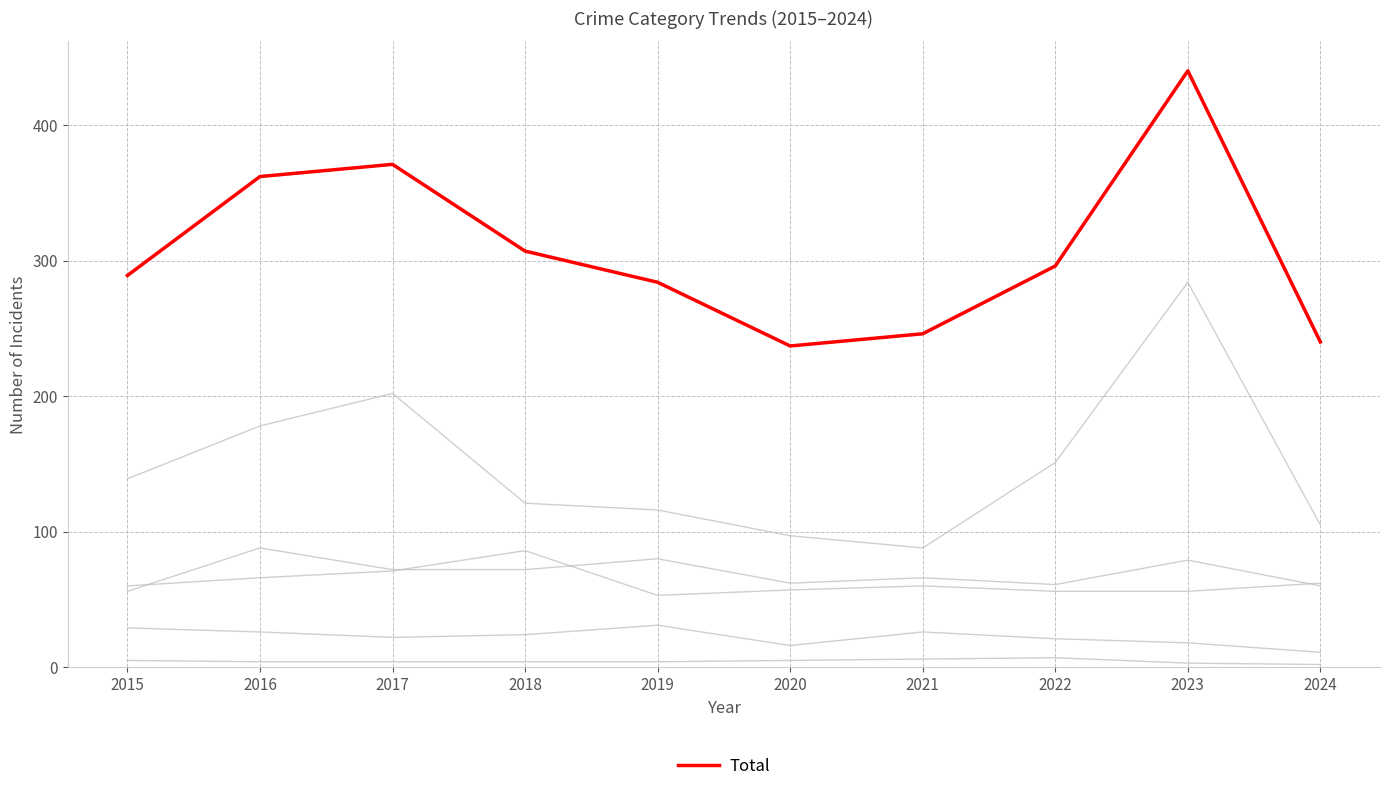

At which category is the sum across all series the highest?

2023